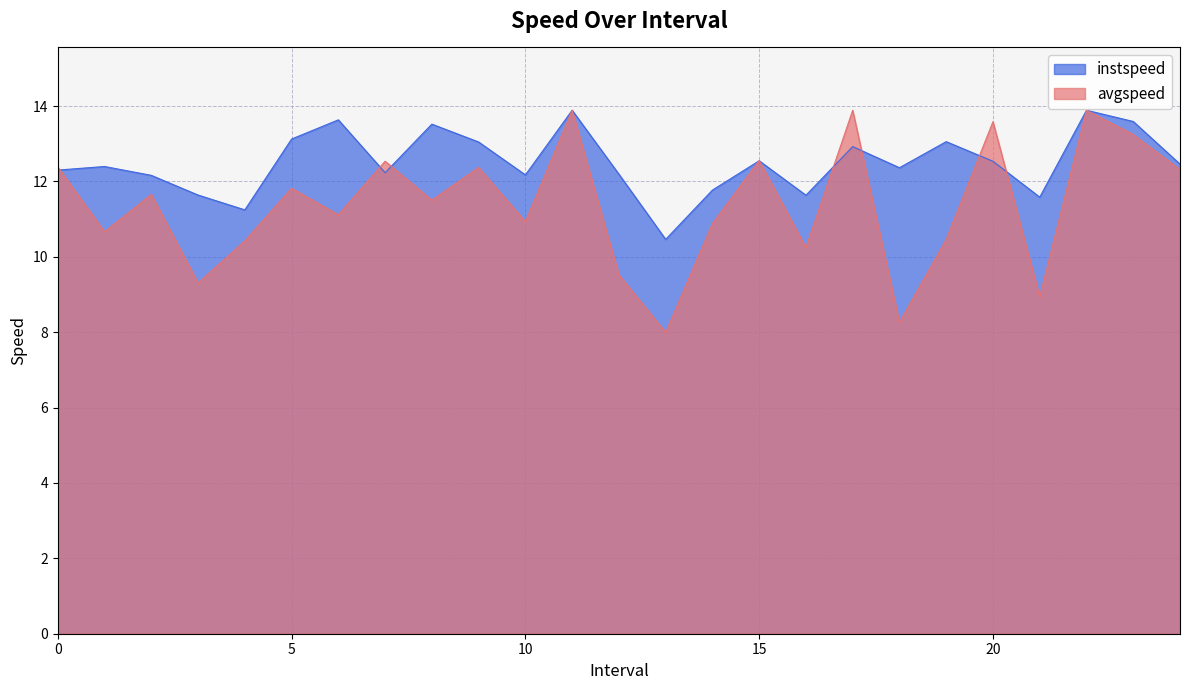

Is it true that instspeed equals 21.9 at 12.0?

False